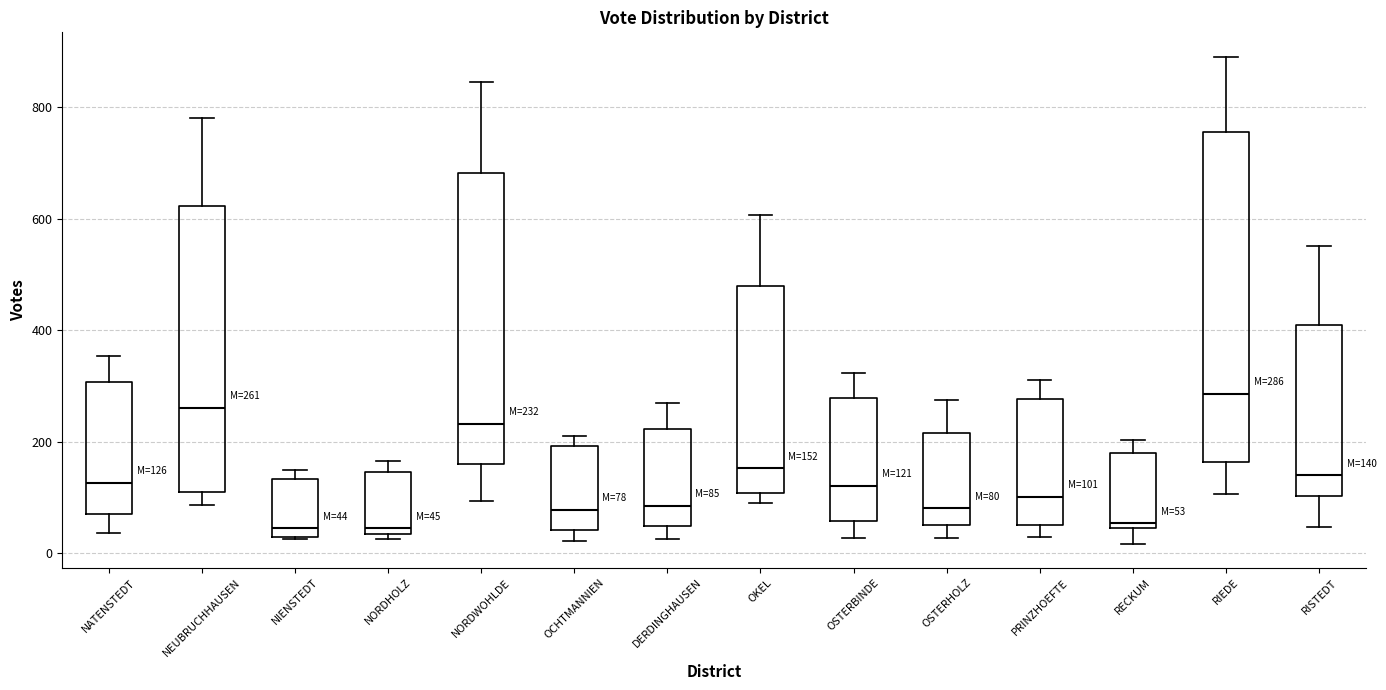

Which box is the tallest, from its lower edge to its upper edge?

RIEDE